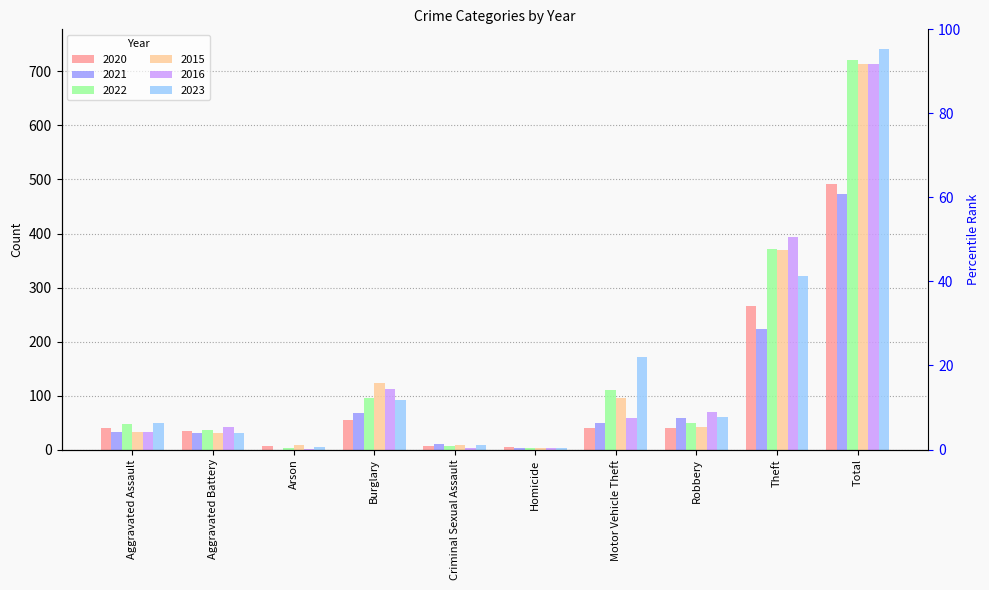

At which label is 2023 closest to 372?

Theft